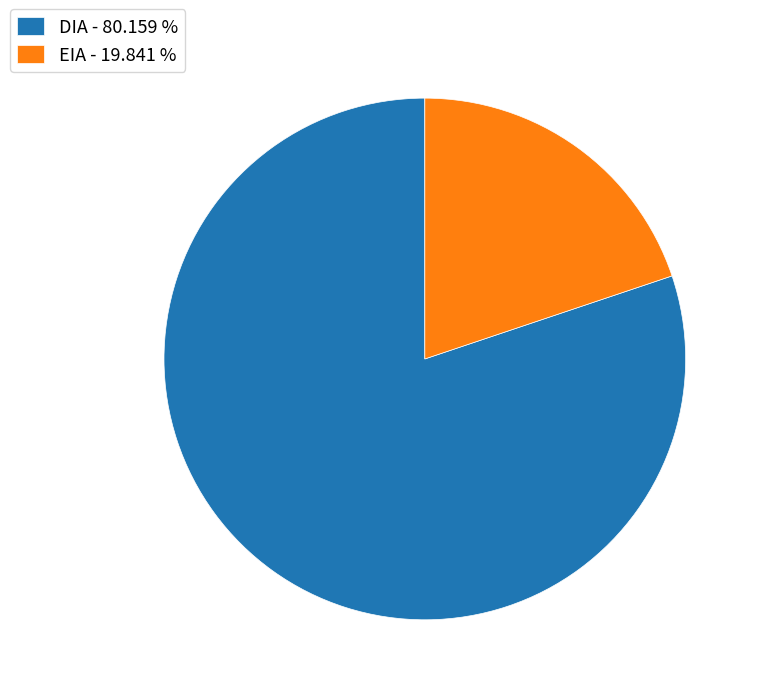

The DIA slice represents 80% of the pie. True or false?

True